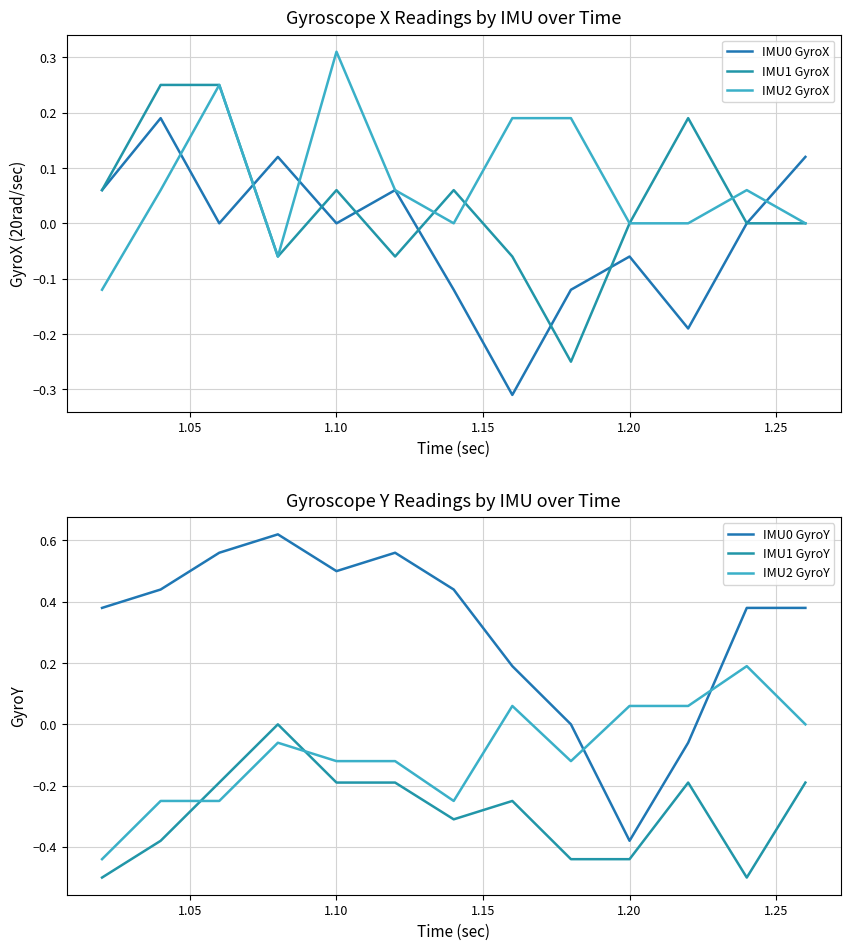

Which series has the largest total across all categories?

IMU0 GyroY